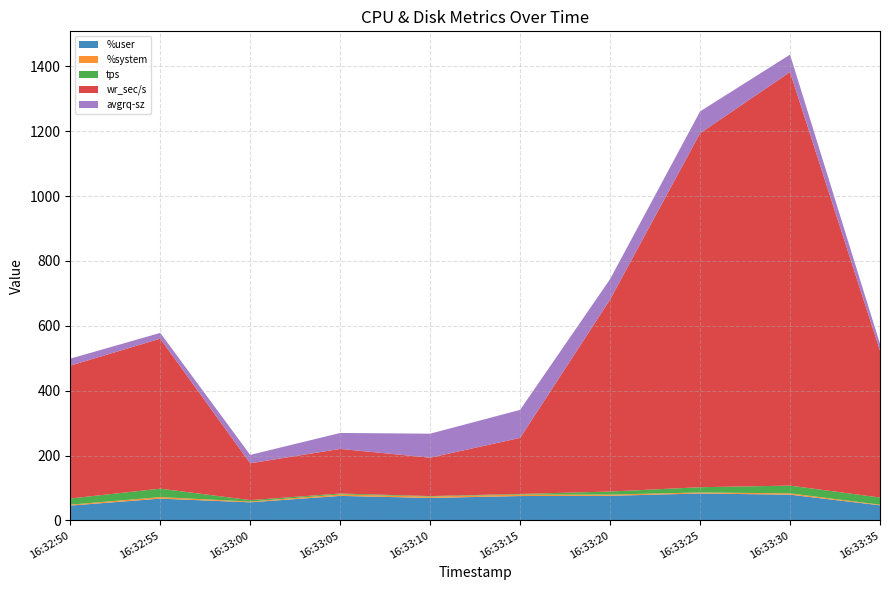

Reading left to right, transcribe all the data shown in this chart.

%user: 45.8	67.2	55.9	75.7	69.3	75.2	76.0	83.0	79.4	46.6
%system: 2.9	4.8	2.3	4.4	4.2	4.5	3.7	3.2	4.1	2.0
tps: 19.0	26.0	4.4	2.8	1.6	2.0	9.4	16.2	23.8	22.0
wr_sec/s: 409.6	462.4	113.6	137.6	118.4	172.8	592.0	1091.2	1275.2	452.8
avgrq-sz: 21.6	17.8	25.8	49.1	74.0	86.4	63.0	67.4	53.6	20.9